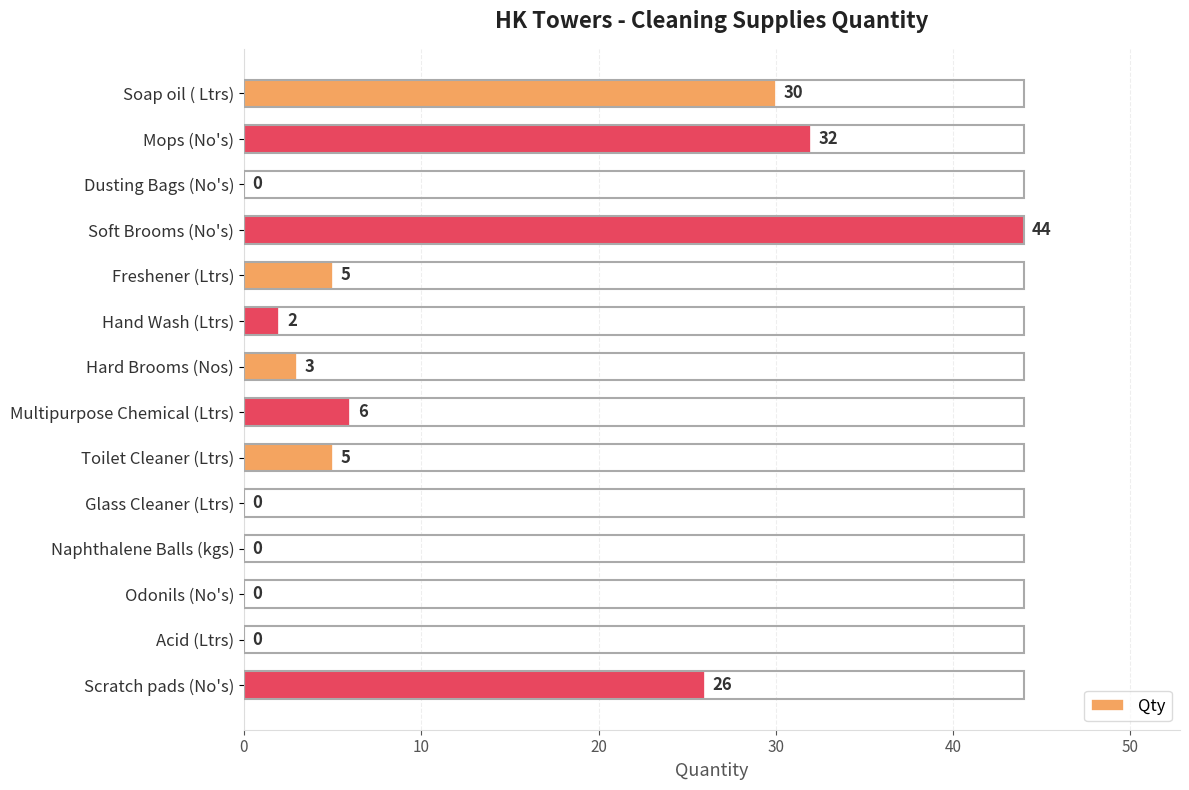

Which category has the highest value across all series?

Soft Brooms (No's)